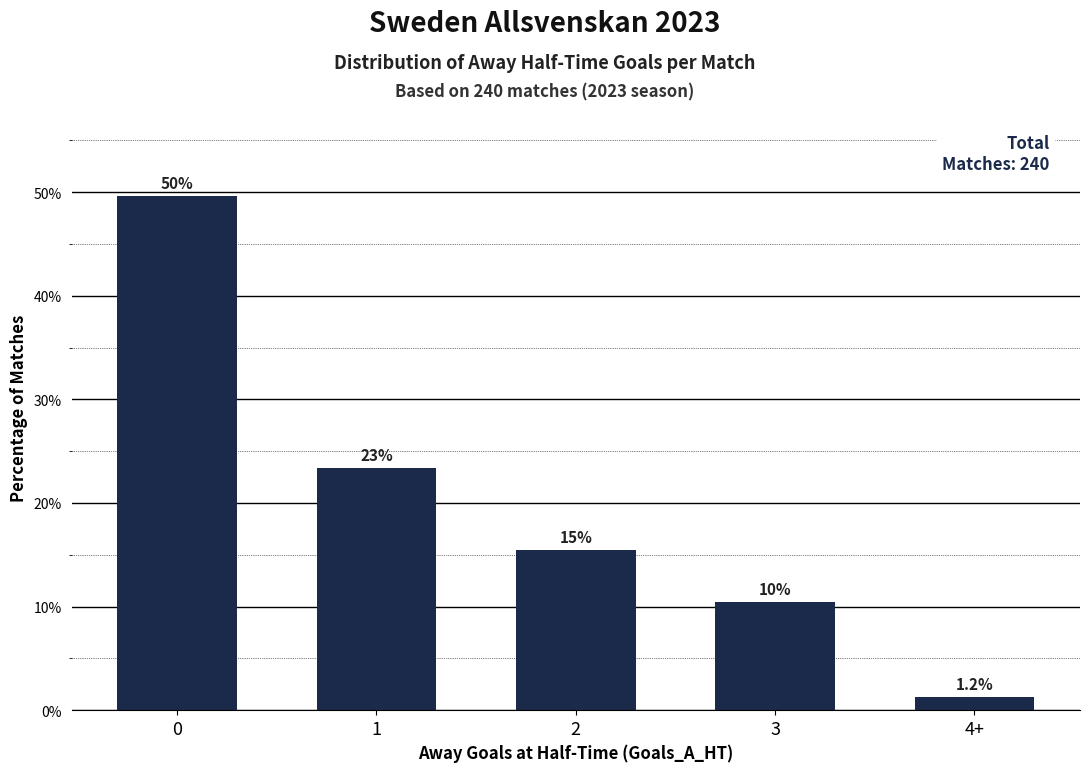

True or false: the data shows 72.3 at 0.

False